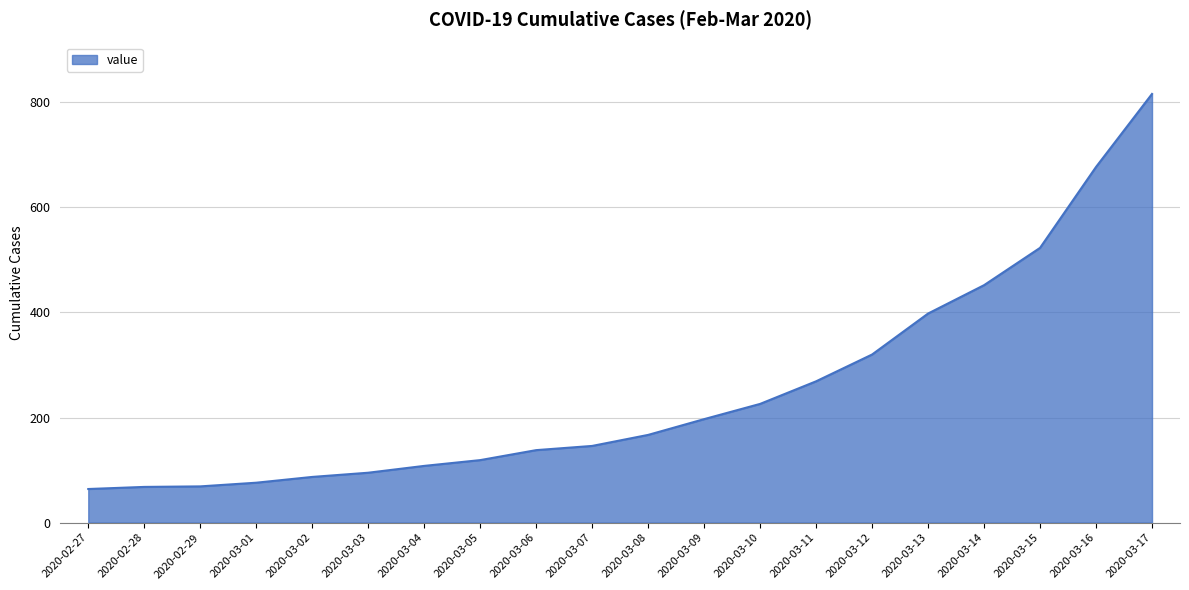

What is the greatest value displayed?

816